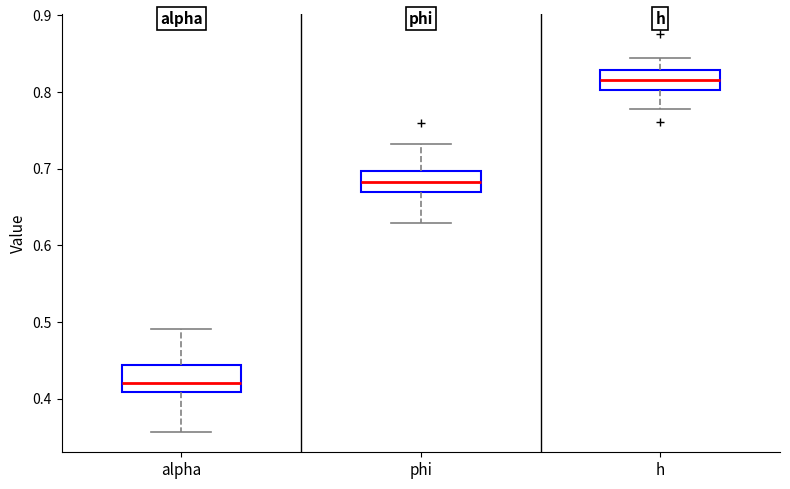

Reading left to right, transcribe this box plot: for each box, give where its median line is, the range the box spans, and where its two whiskers end, as read against the y-axis. The values are not printed on the chart, so give them approximately, as read against the axis.

alpha: median 0.42, box 0.41 to 0.44, whiskers 0.36 to 0.49
phi: median 0.68, box 0.67 to 0.70, whiskers 0.63 to 0.73
h: median 0.82, box 0.80 to 0.83, whiskers 0.78 to 0.84